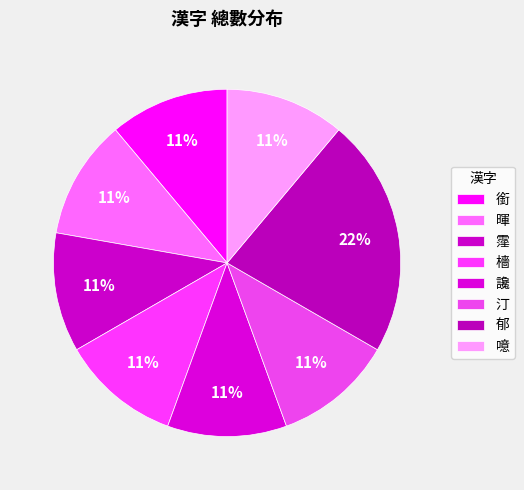

How many segments does this pie chart have?

8